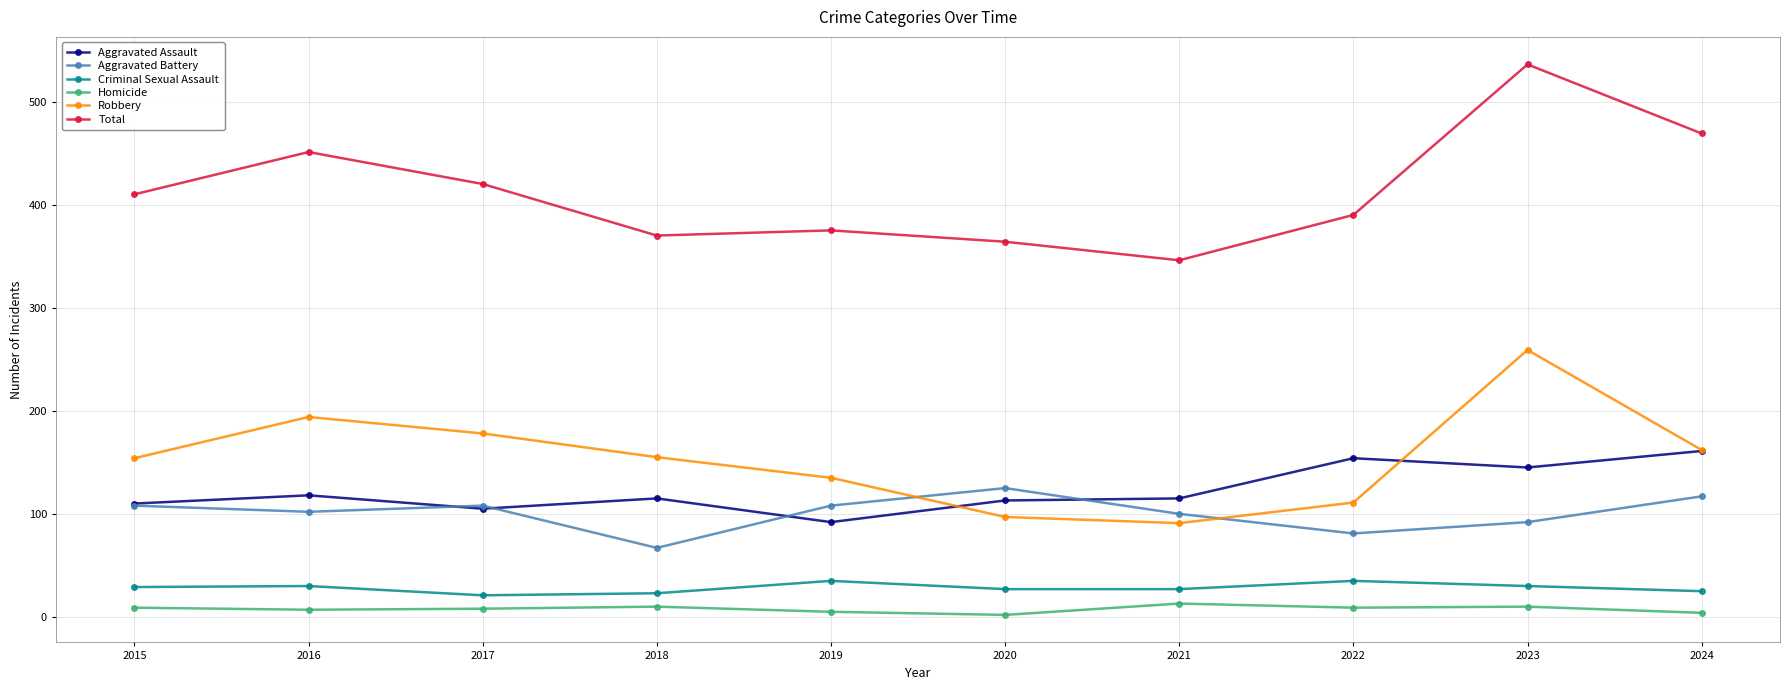

Which category has the highest value across all series?

2023